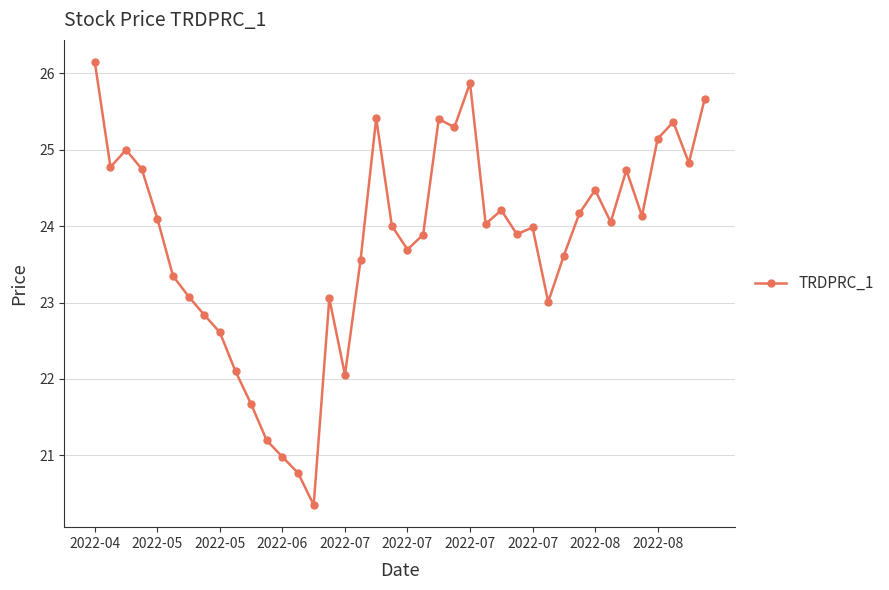

What is the difference between the maximum and minimum values?

5.8